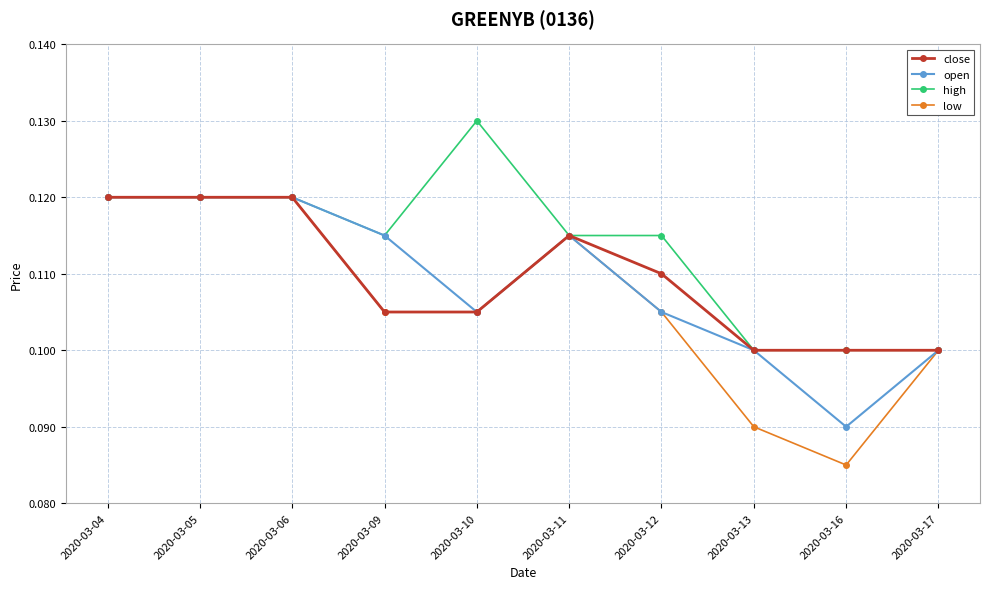

At which category does the chart reach its peak across all series?

2020-03-10